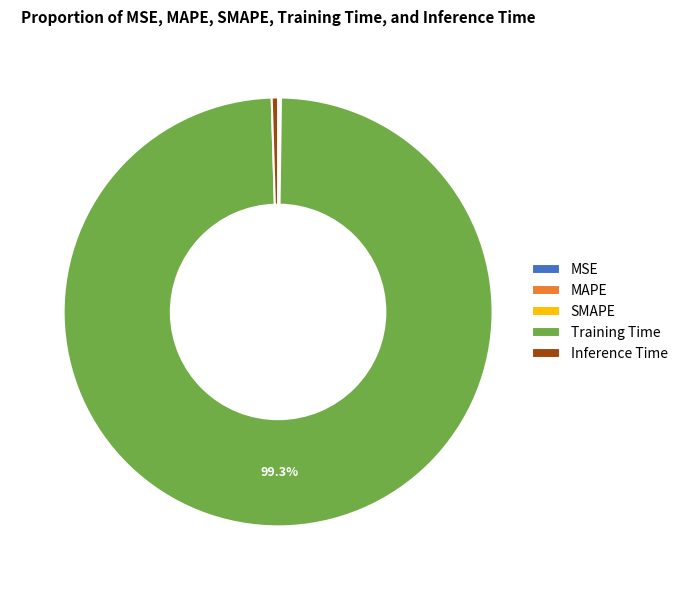

To the nearest percent, what is the difference between the largest and smallest slice percentages?

99%